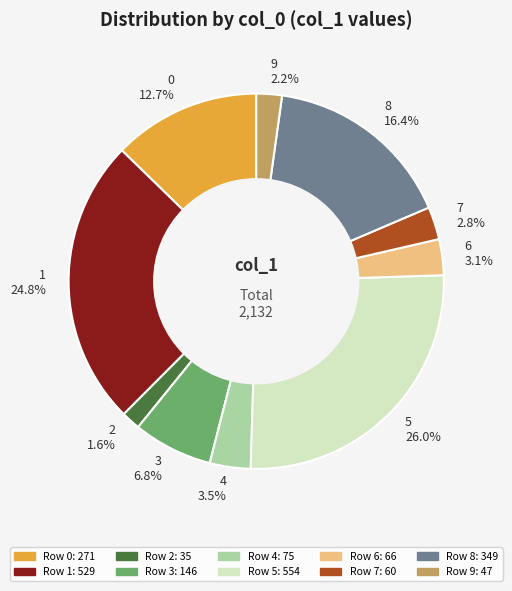

What is the ratio of the value at 3 6.8% to the value at 1 24.8%?

0.3